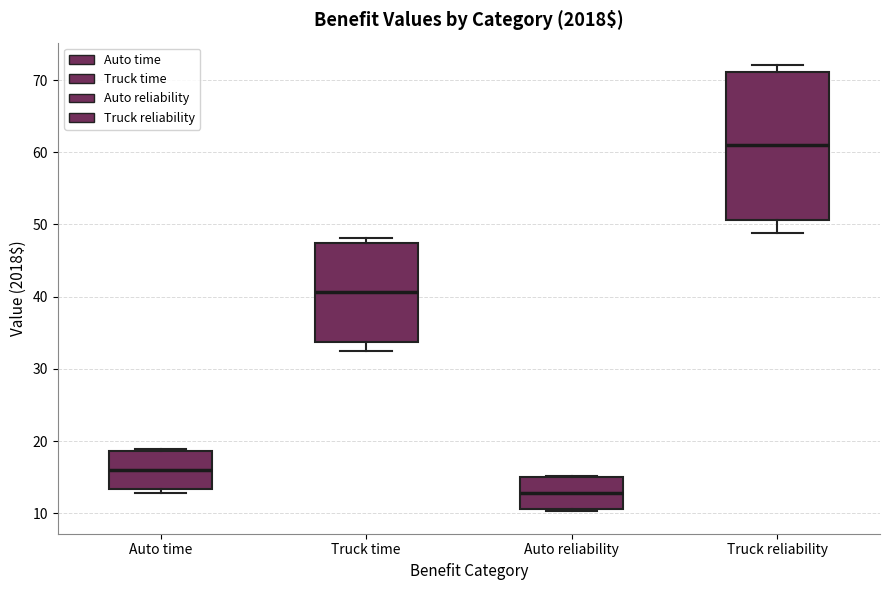

Which box's median line is the highest?

Truck reliability